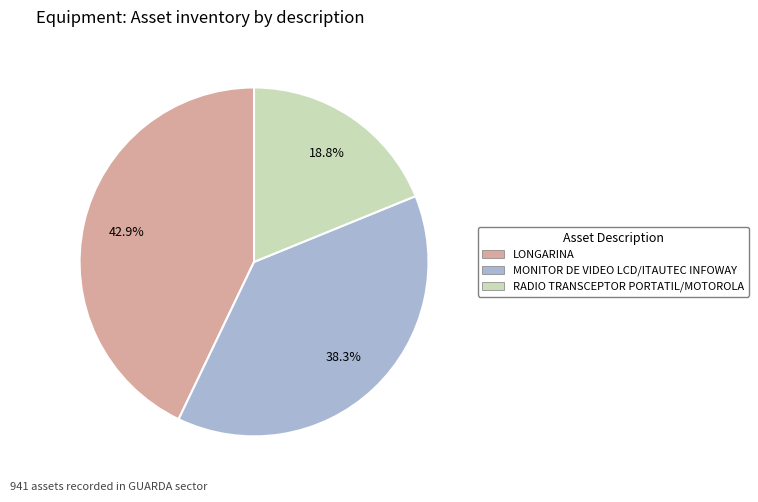

Which category has the smallest portion of the pie?

RADIO TRANSCEPTOR PORTATIL/MOTOROLA